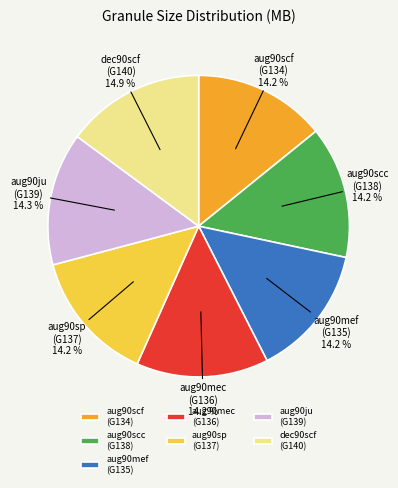

Combined, do aug90ju (G139) and aug90scc (G138) account for over 50%?

No